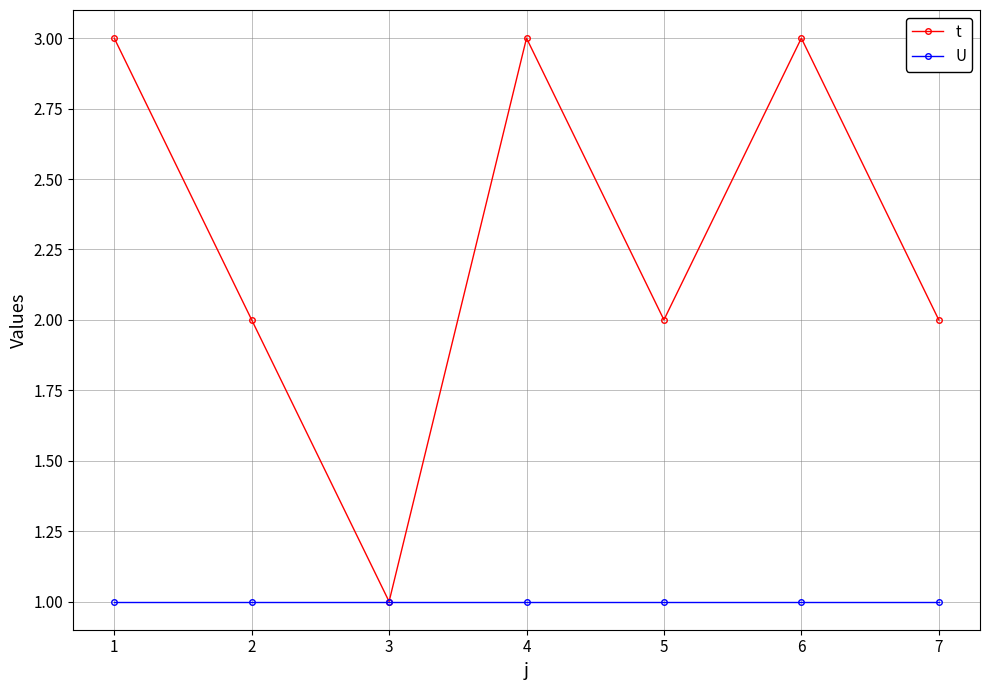

What is the total value across all series at 3?

2